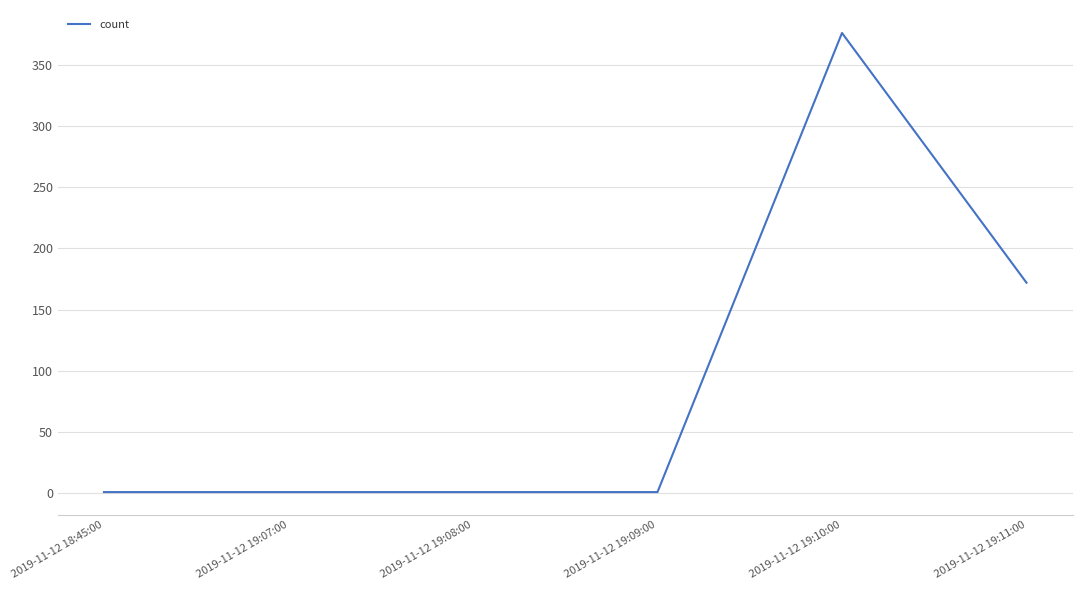

Reading left to right, what are all the values shown in this chart?

2019-11-12 18:45:00=1	2019-11-12 19:07:00=1	2019-11-12 19:08:00=1	2019-11-12 19:09:00=1	2019-11-12 19:10:00=376	2019-11-12 19:11:00=172